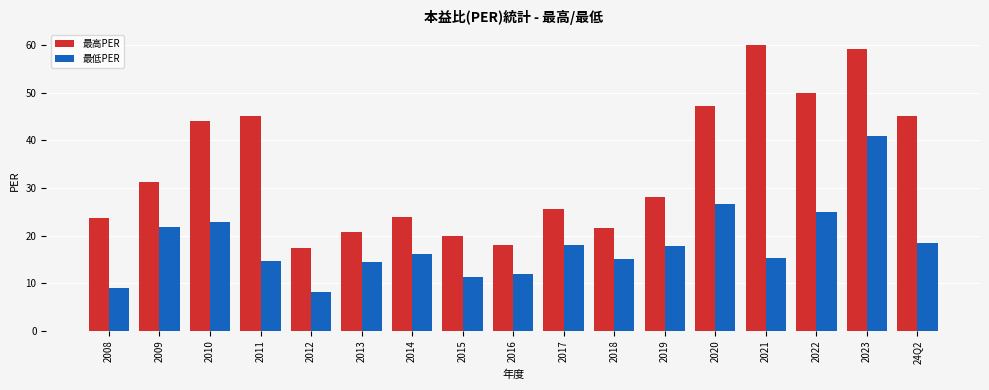

What is the average value of the 最低PER series?

18.1